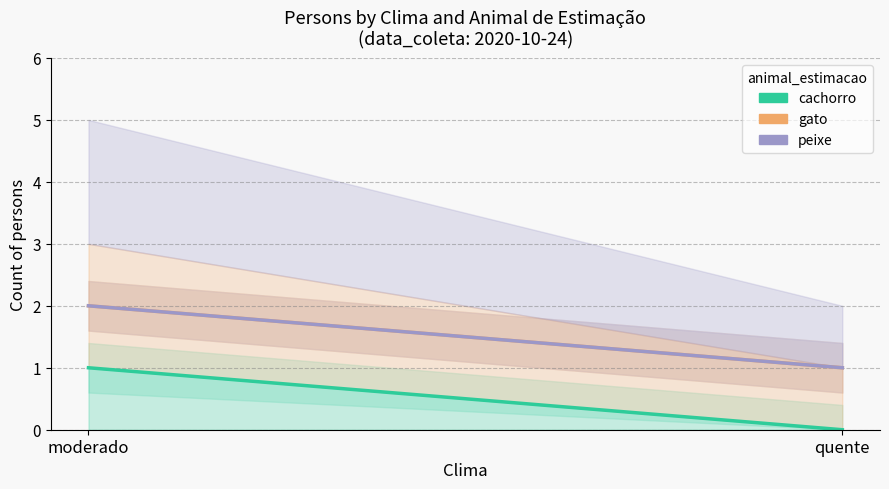

What are all the series names shown in the legend?

cachorro, gato, peixe